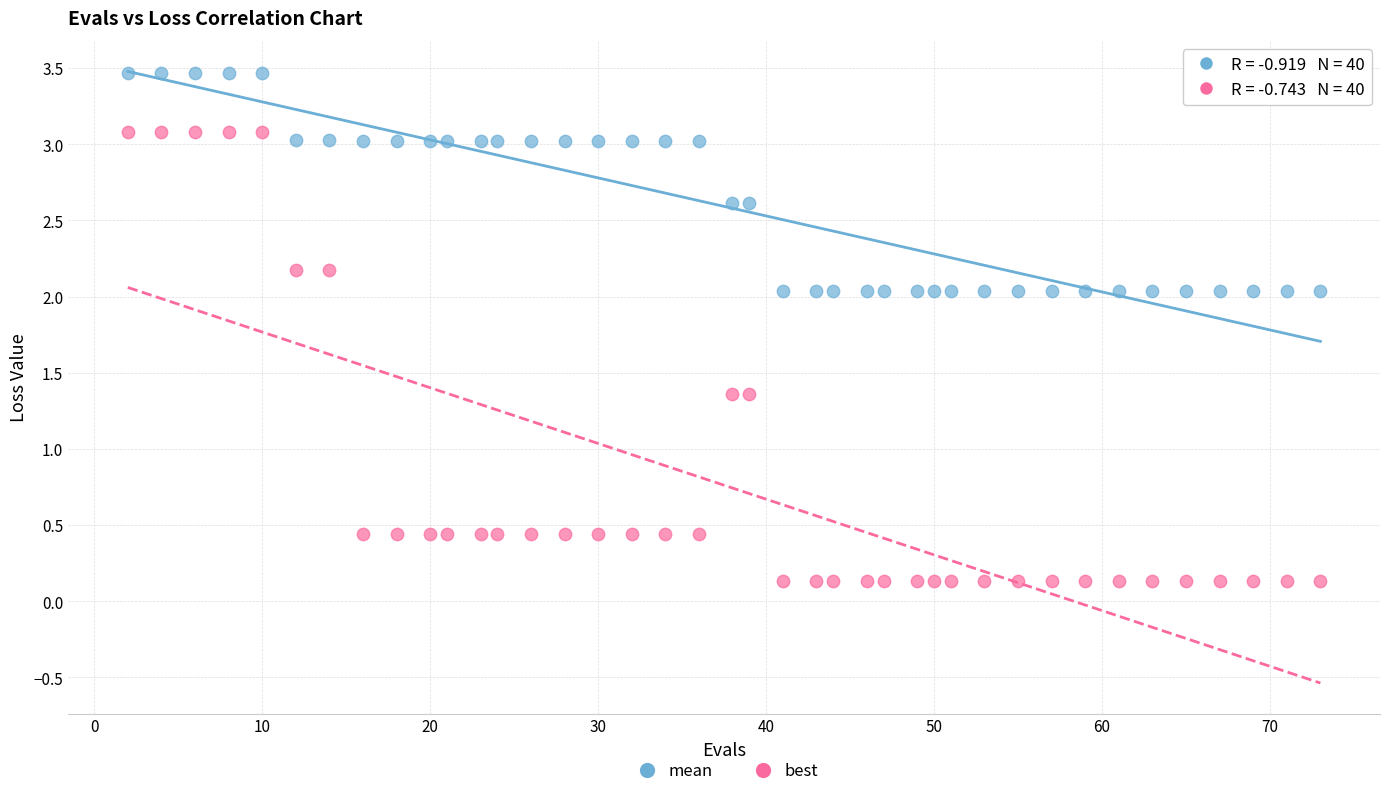

Which series contains the highest Y value?

mean